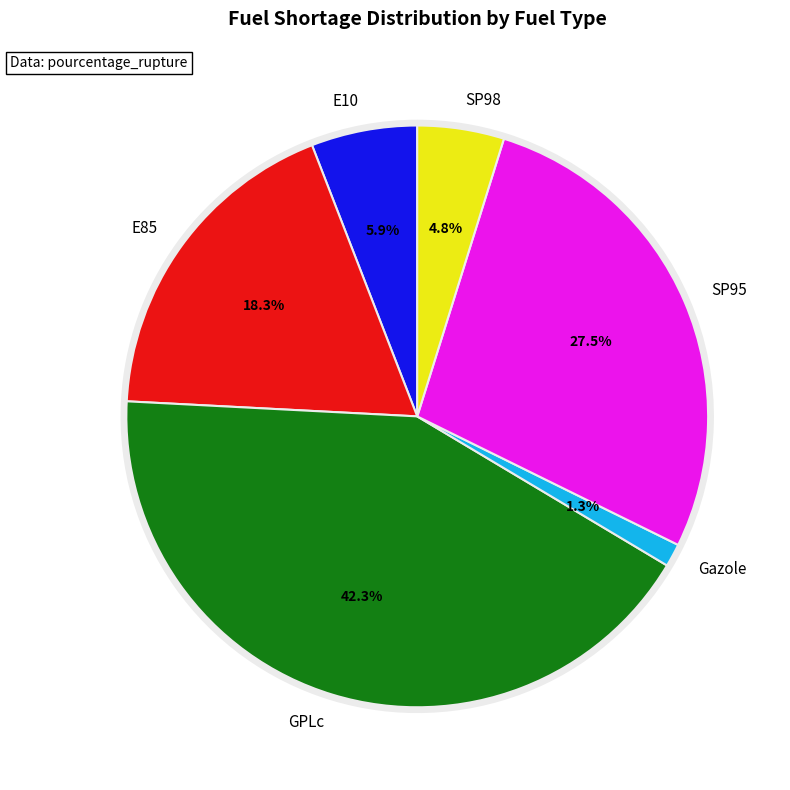

Approximately how many times larger is the value at E10 compared to Gazole?

4.6